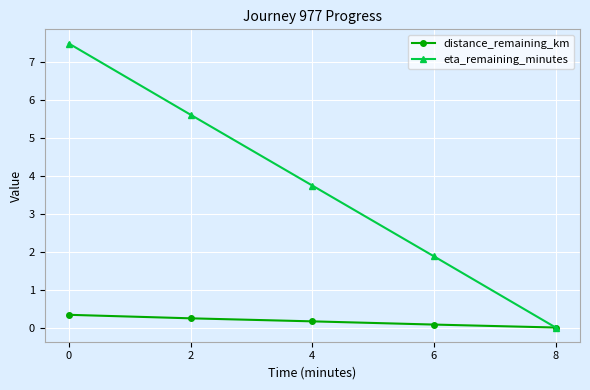

How many series are shown in this chart?

2